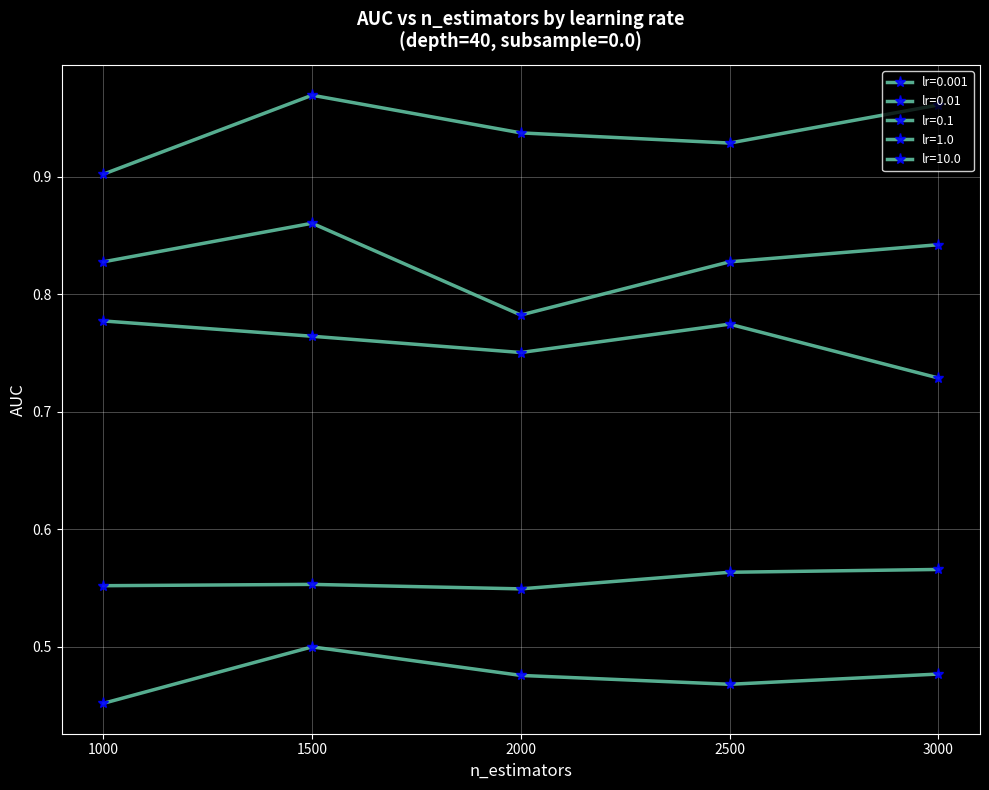

Which label corresponds to the smallest value in the chart?

1000